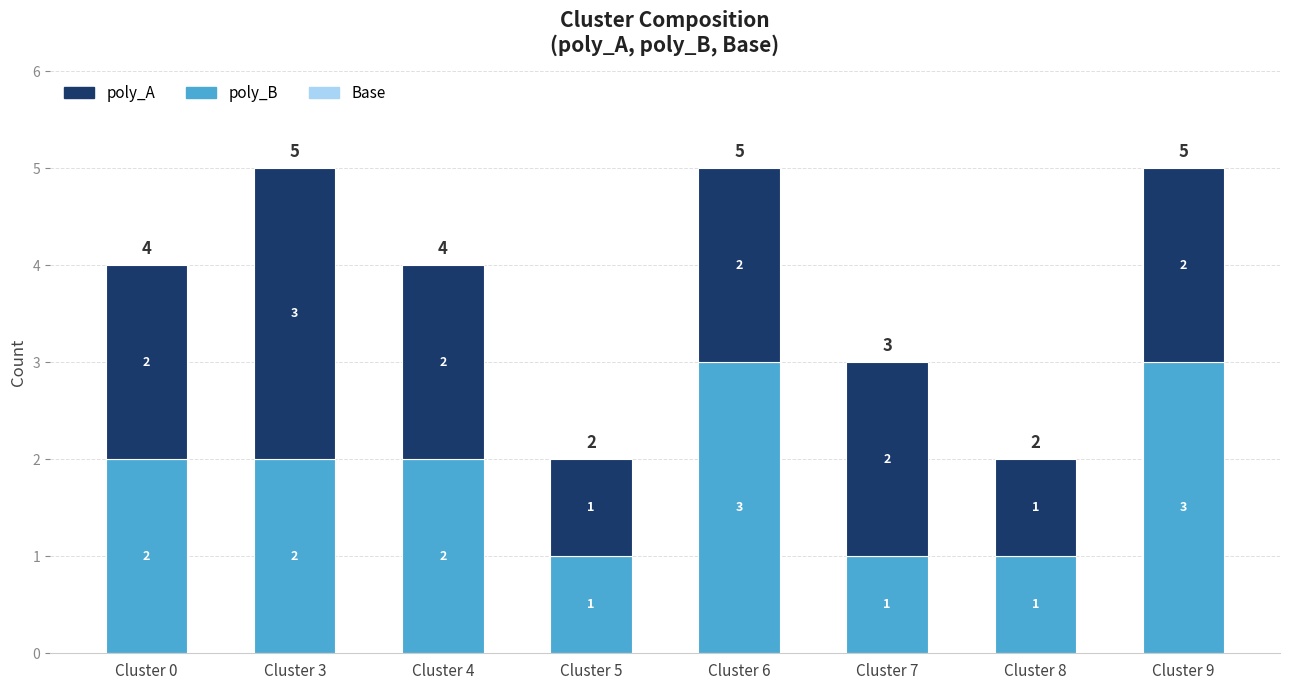

The poly_B series shows 2 at Cluster 9. True or false?

False